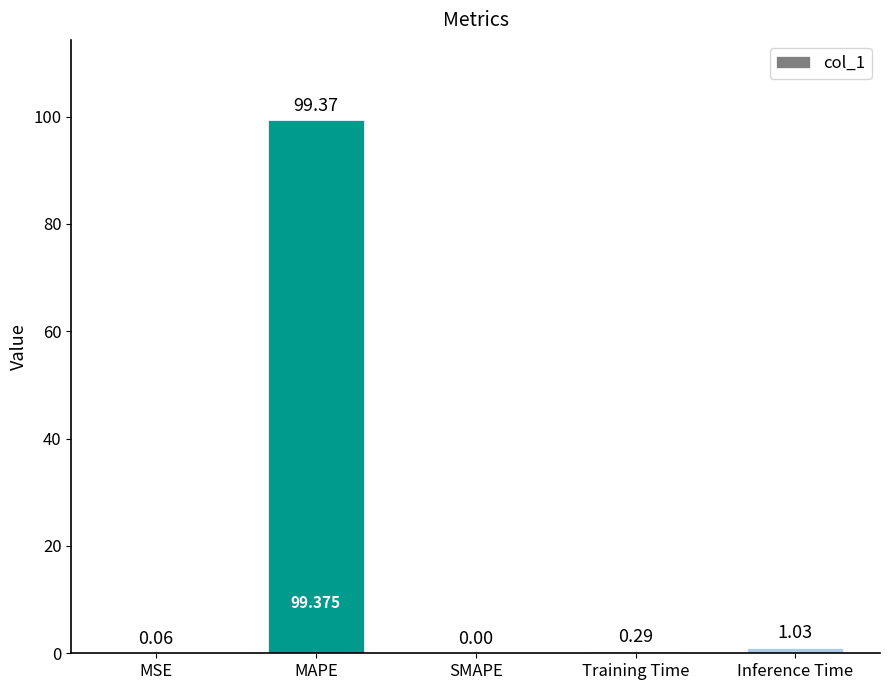

Where is the data nearest to the value 49?

Inference Time